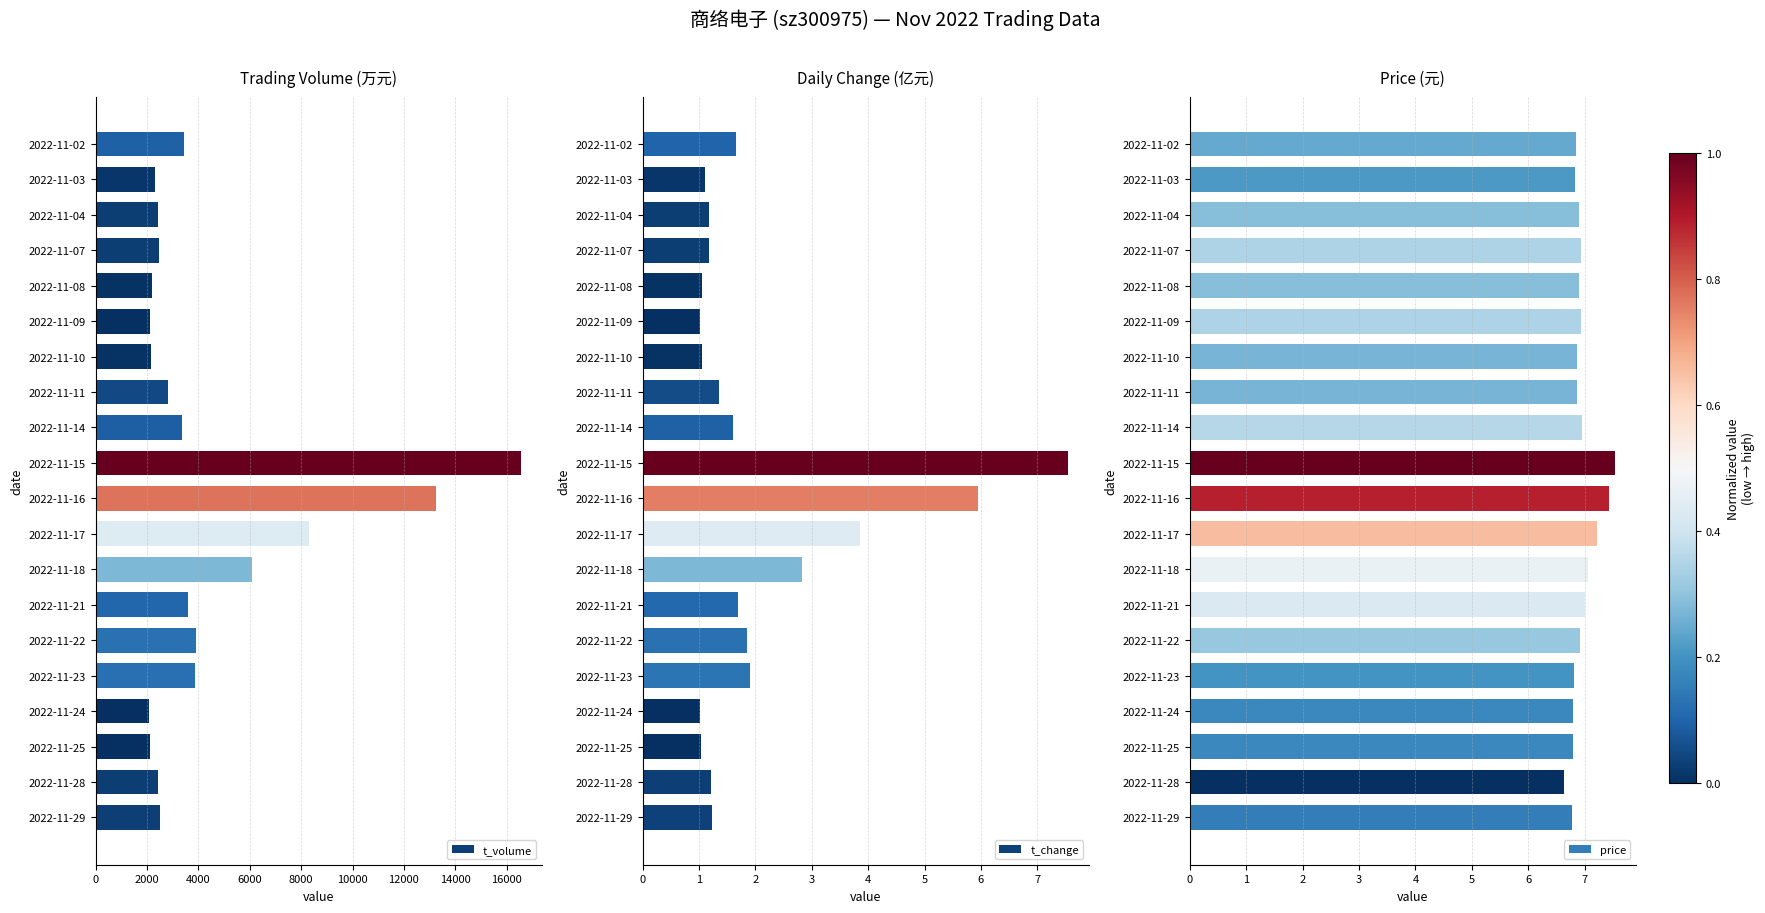

The value of t_volume at 2022-11-17 is 1790. True or false?

False